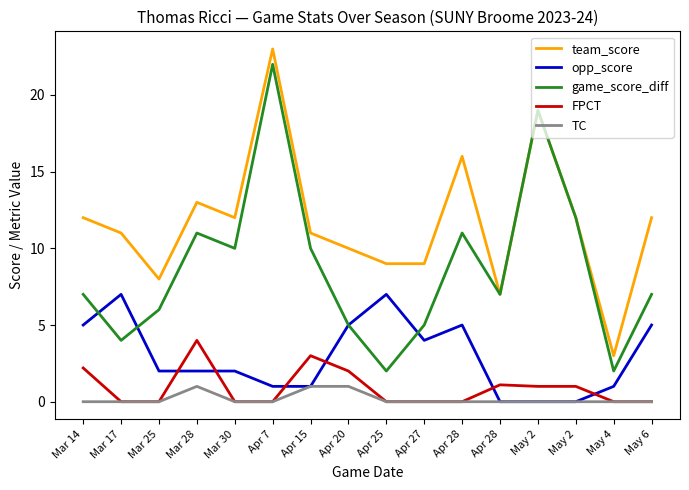

At which category is the sum across all series the highest?

Apr 7